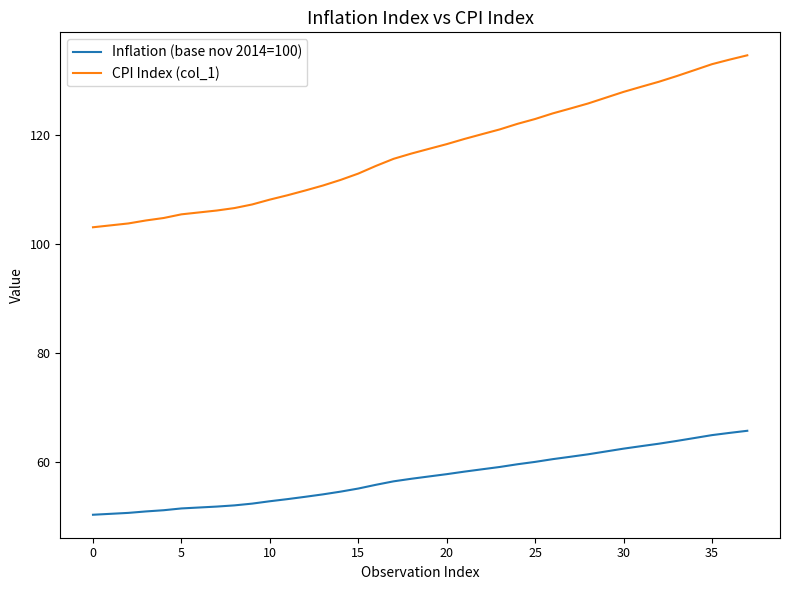

Which series has the largest range (max minus min)?

CPI Index (col_1)